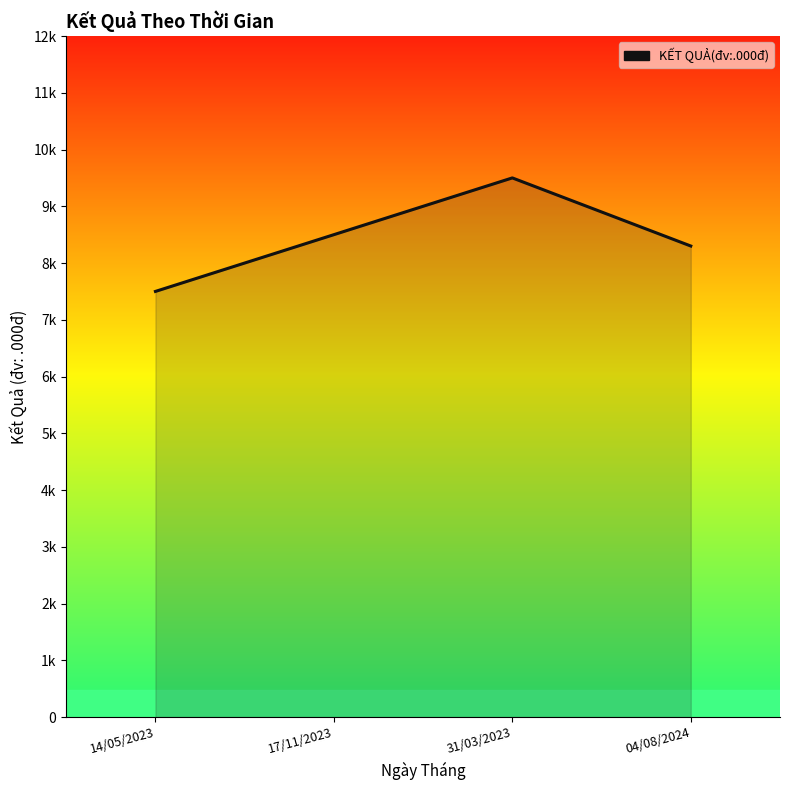

What is the change in value from 14/05/2023 to 17/11/2023?

+1000